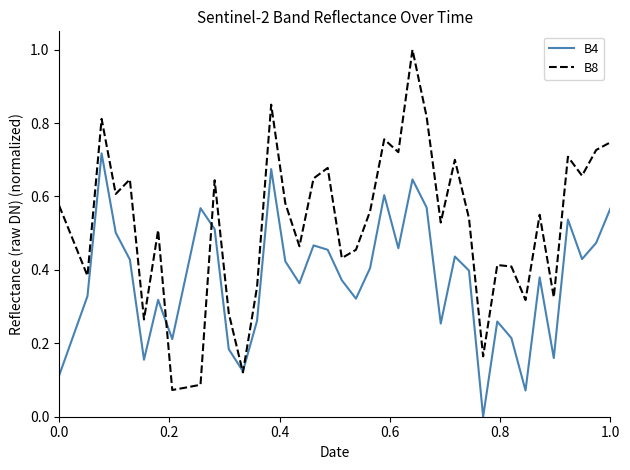

Rank the series by their maximum value, from highest to lowest.

B8, B4